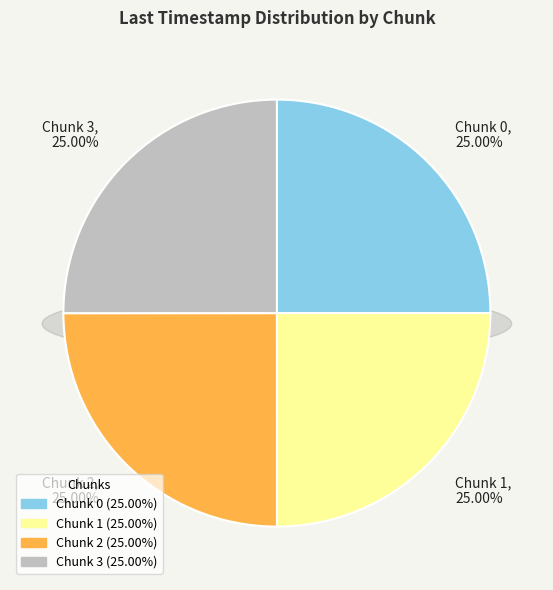

The Chunk 3 slice represents 13% of the pie. True or false?

False